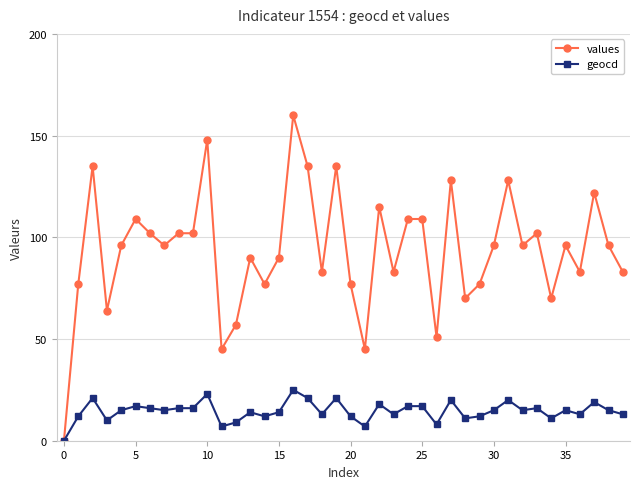

Which series has the largest total across all categories?

values